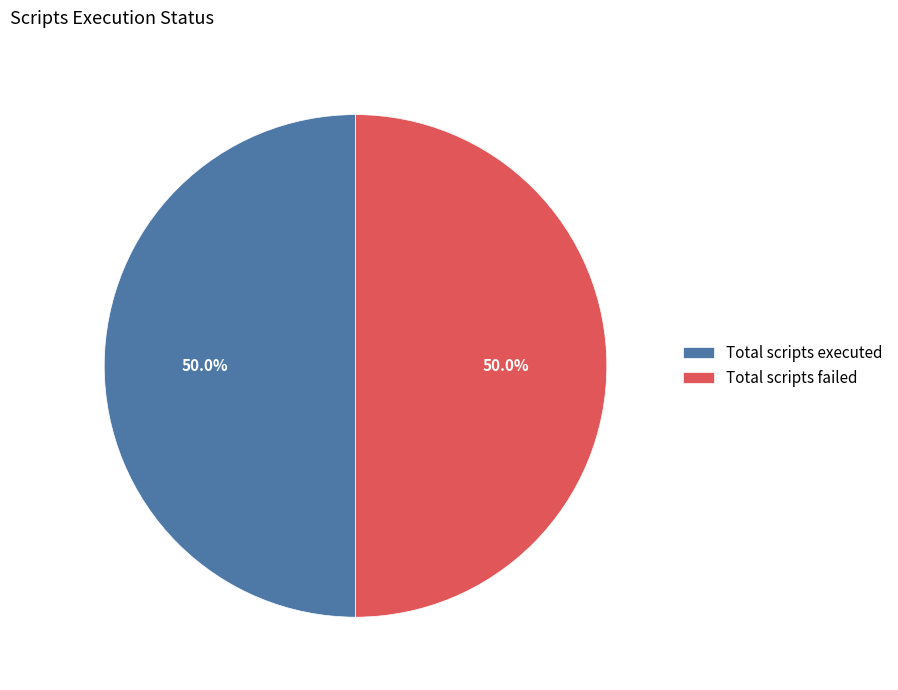

How much of the chart is everything except Total scripts executed?

50.0%